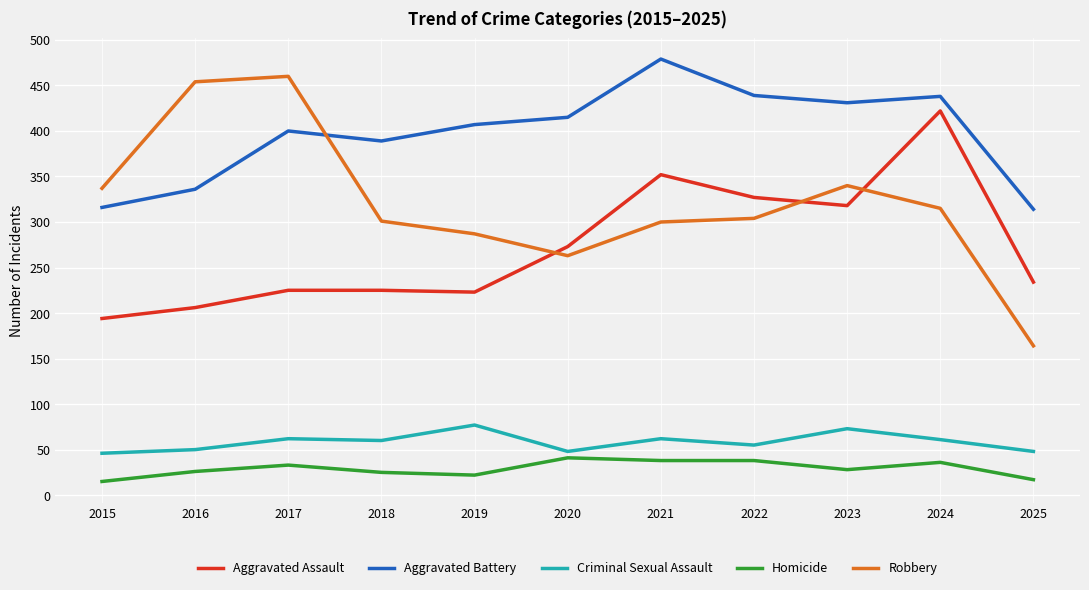

What is the minimum value for Criminal Sexual Assault?

46